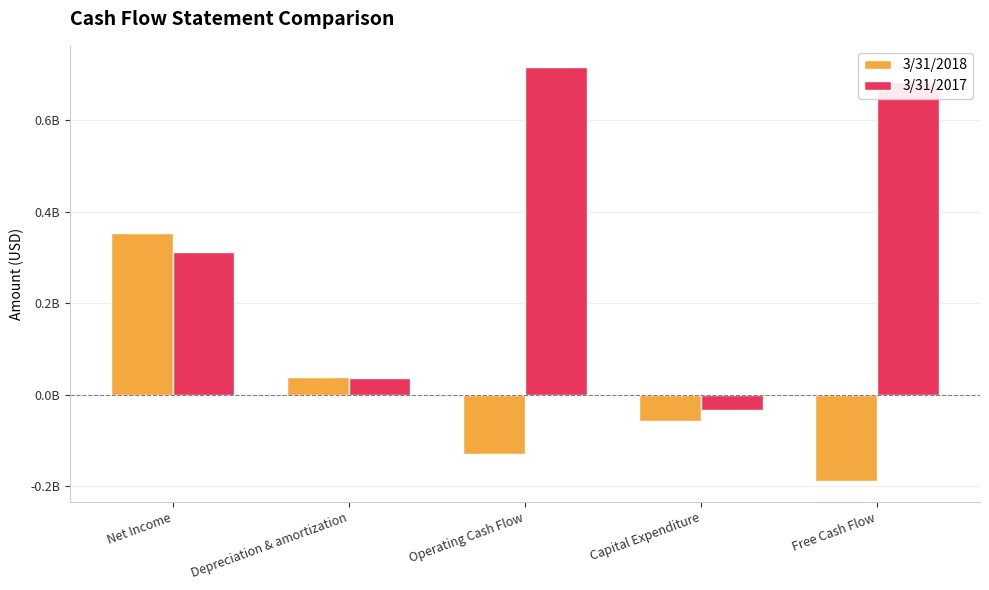

Does the chart contain stacked bars?

No